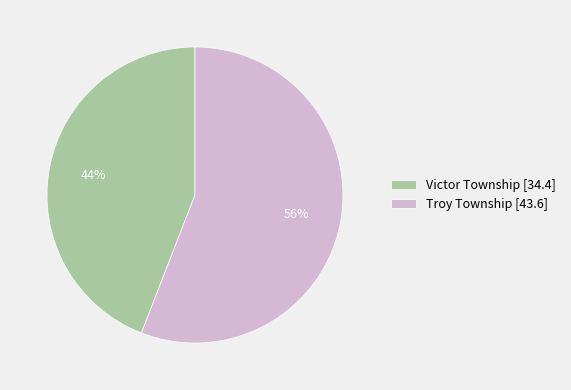

What percentage is the Victor Township slice, to the nearest percent?

44%